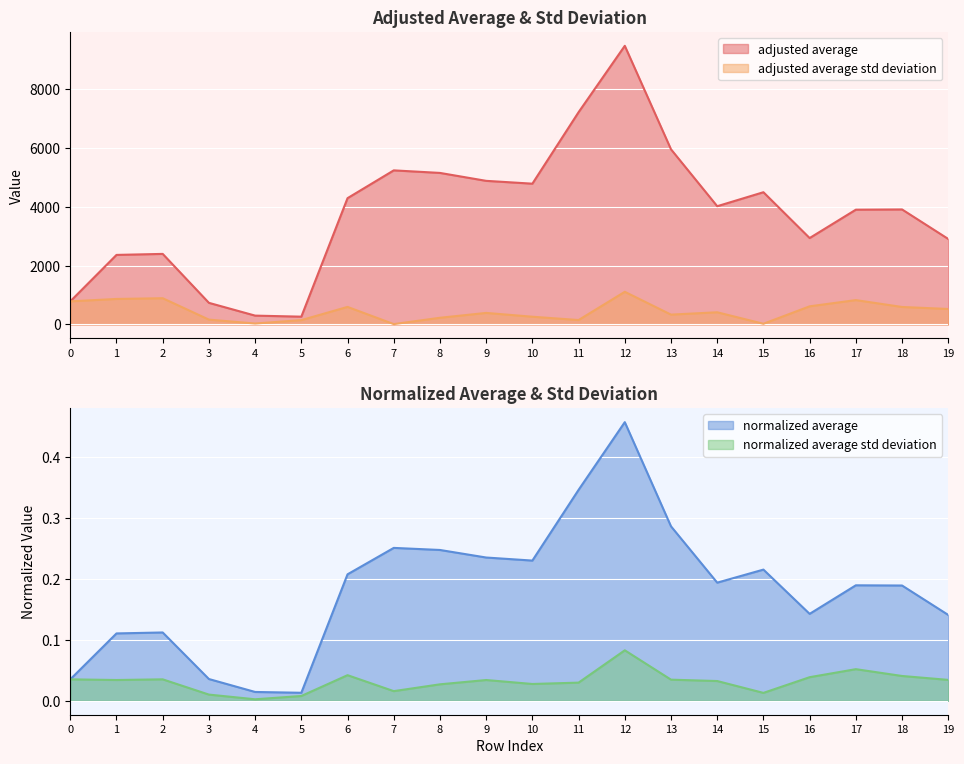

At which category is the sum across all series the highest?

12